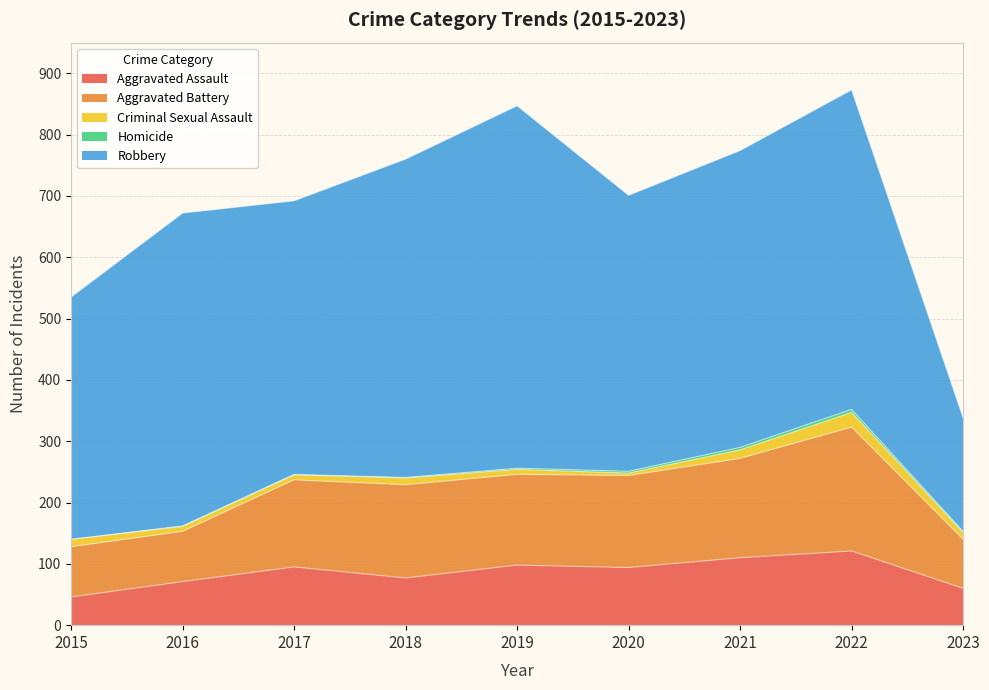

Does the chart display data point markers on the line(s)?

No